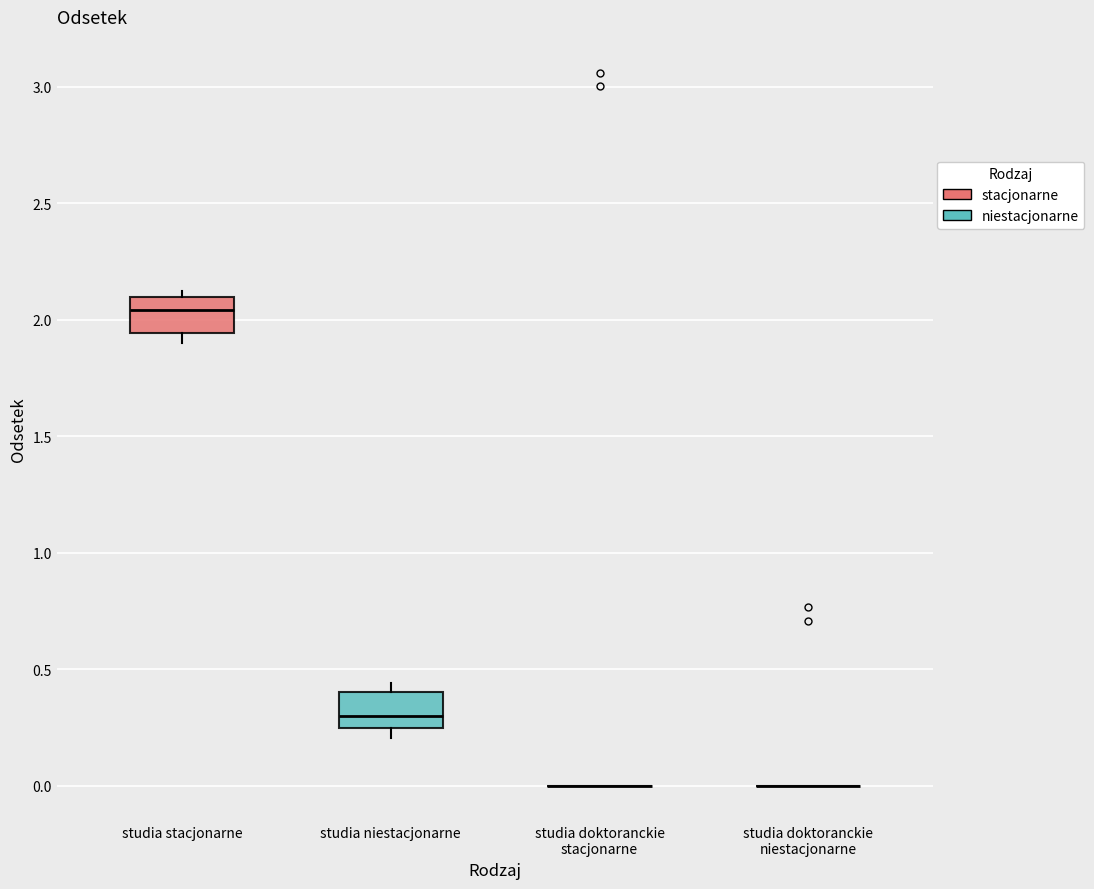

Reading left to right, read every box against the y-axis: the position of its median line, the range the box covers, and the ends of its whiskers. The values are not printed on the chart, so give them approximately, as read against the axis.

studia stacjonarne: median 2.05, box 1.95 to 2.10, whiskers 1.90 to 2.10 (just above the box's upper edge)
studia niestacjonarne: median 0.30, box 0.25 to 0.40, whiskers 0.20 to 0.45
studia doktoranckie stacjonarne: box collapsed to a line at 0.00, whiskers 0.00 to 0.00
studia doktoranckie niestacjonarne: box collapsed to a line at 0.00, whiskers 0.00 to 0.00